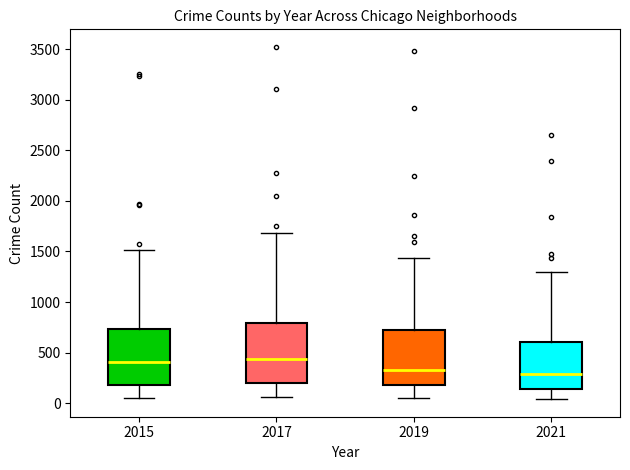

Reading left to right, read every box against the y-axis: the position of its median line, the range the box covers, and the ends of its whiskers. The values are not printed on the chart, so give them approximately, as read against the axis.

2015: median 400, box 200 to 750, whiskers 50 to 1500
2017: median 450, box 200 to 800, whiskers 50 to 1700
2019: median 350, box 200 to 700, whiskers 50 to 1450
2021: median 300, box 150 to 600, whiskers 50 to 1300